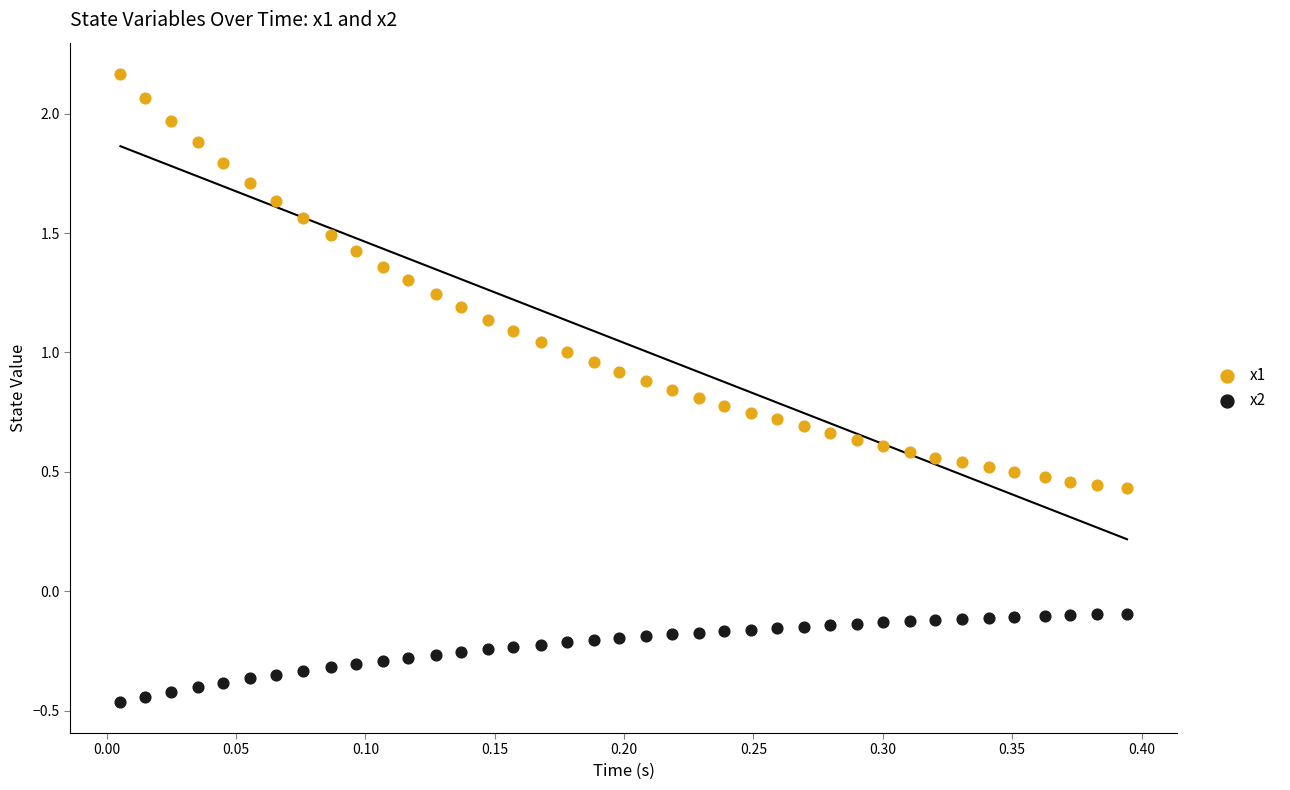

Which series reaches the maximum Y coordinate?

x1